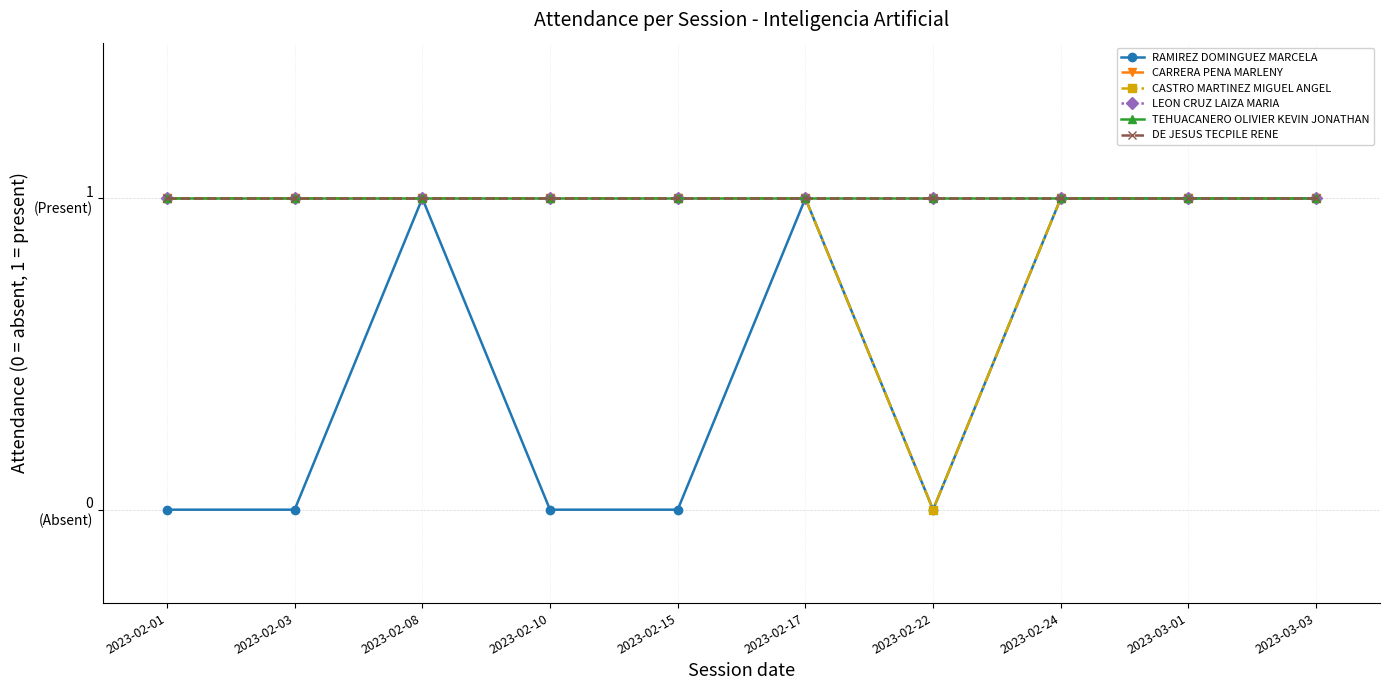

What value does the DE JESUS TECPILE RENE series have at 2023-02-15?

1